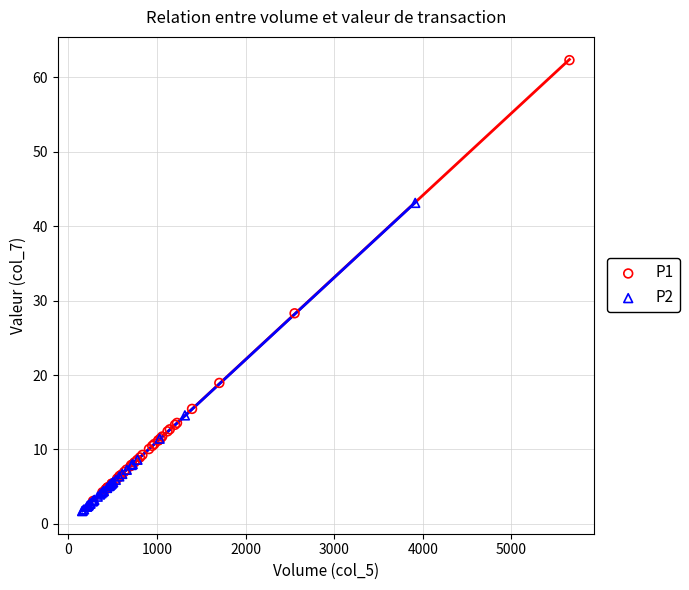

Which series reaches the maximum Y coordinate?

P1